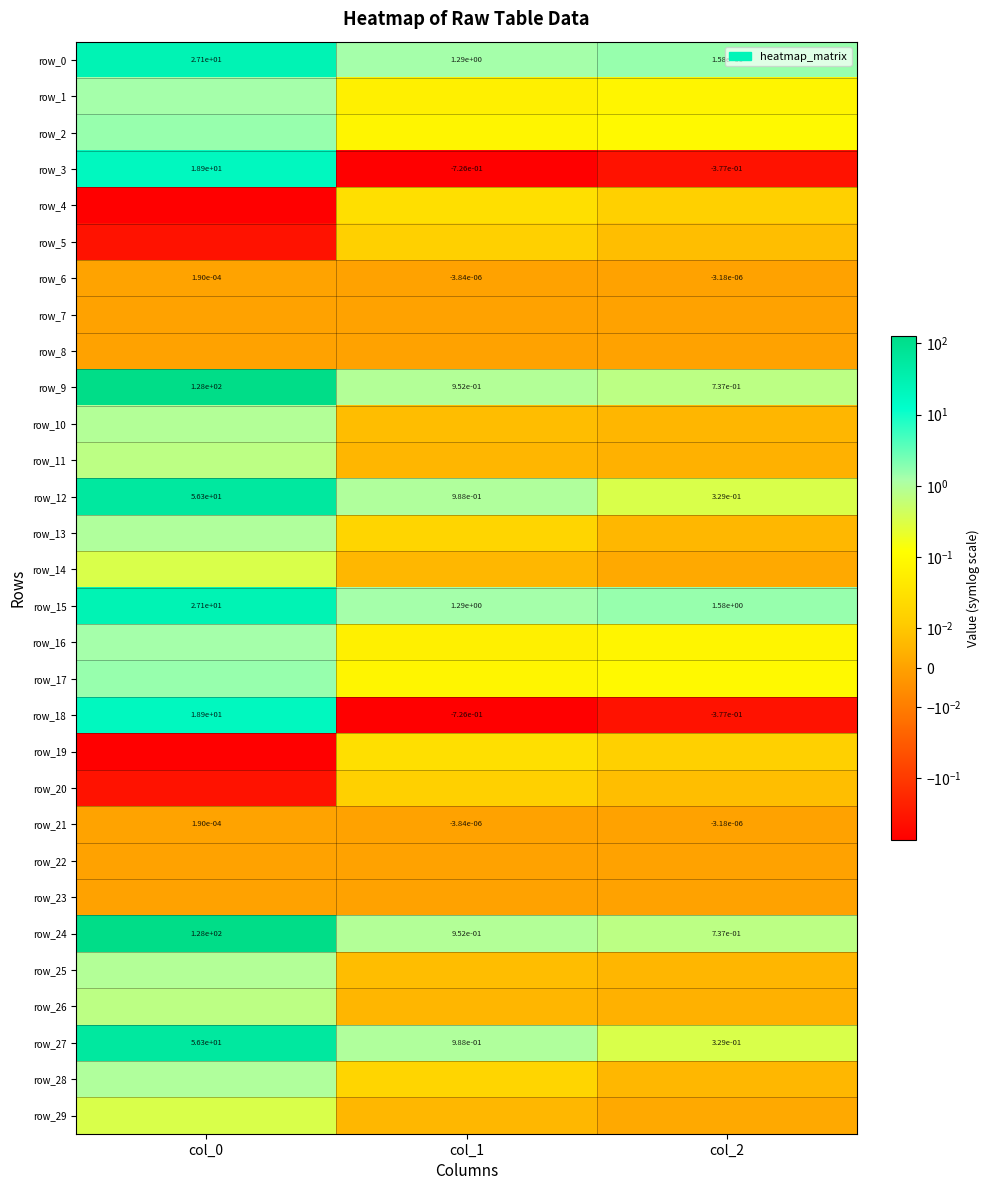

The value of row_7 at col_2 is 0.0. True or false?

False